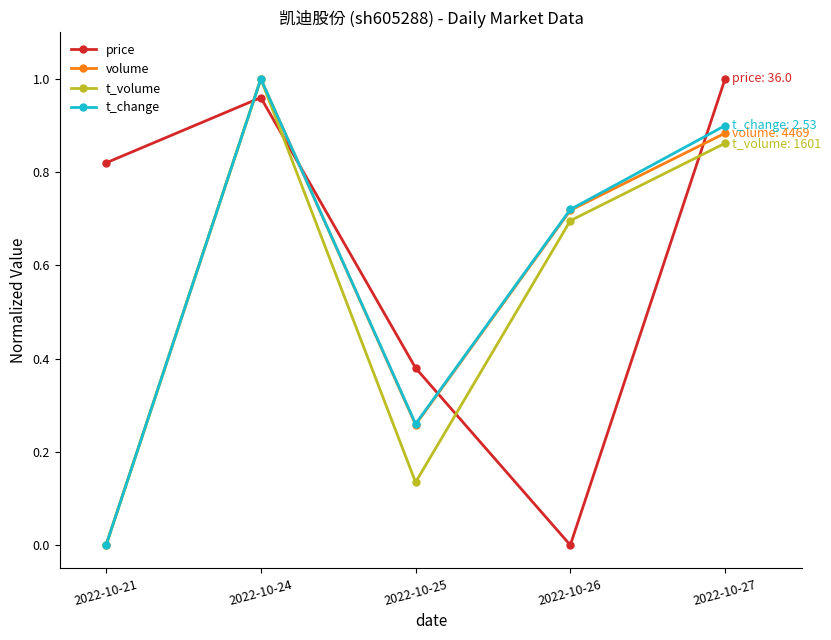

List the labels in order of price value, smallest first.

2022-10-26, 2022-10-25, 2022-10-21, 2022-10-24, 2022-10-27